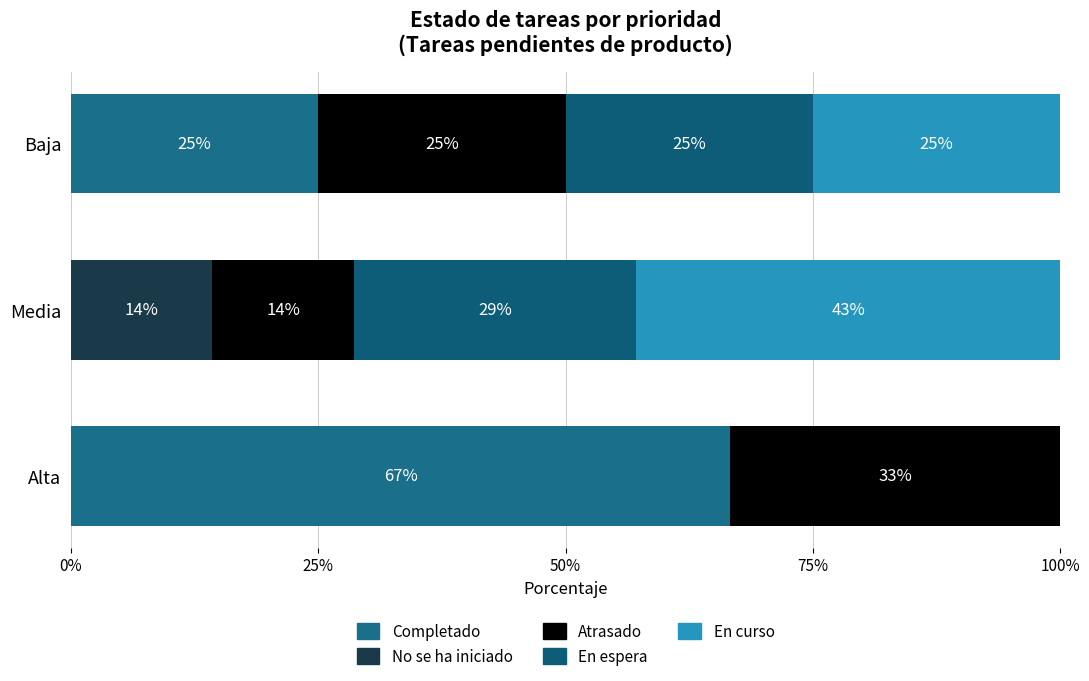

What is the average value of the Atrasado series?

24.2